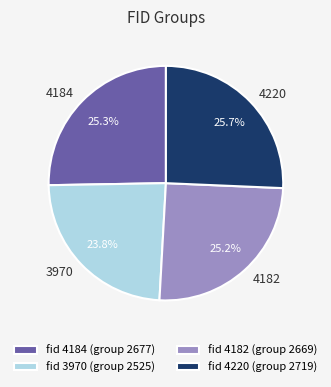

What percentage is NOT represented by 4184?

74.7%